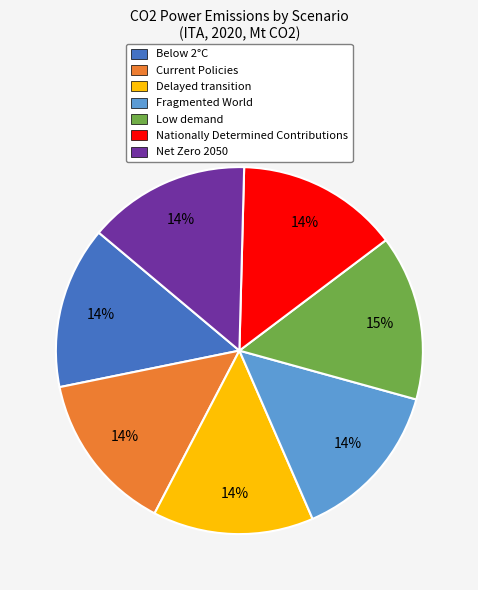

To the nearest percent, what is the combined percentage of Current Policies and Net Zero 2050?

28%